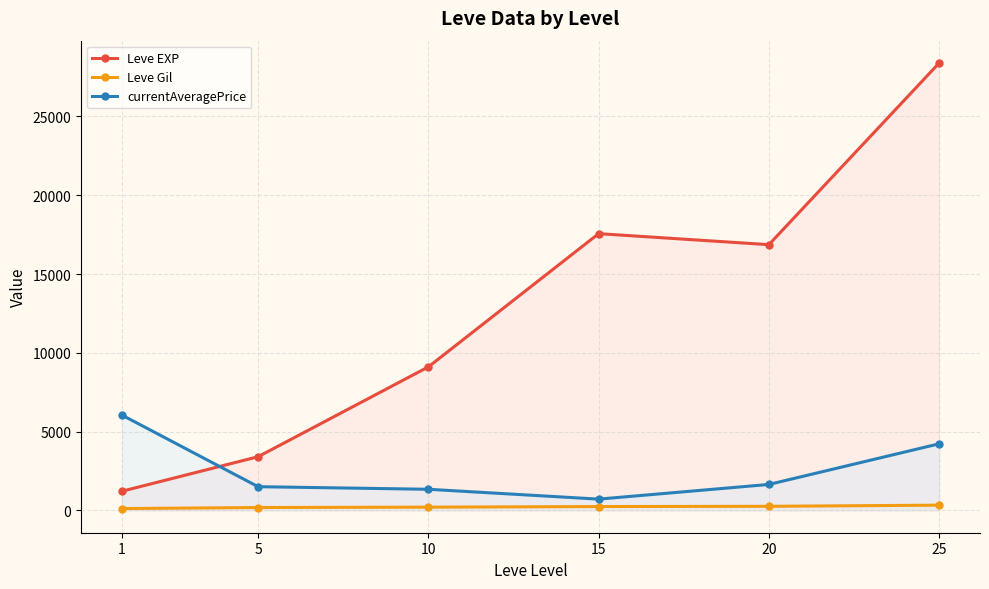

Reading left to right, list all the values displayed in this chart.

Leve EXP: 1=1213.3	5=3405.0	10=9106.7	15=17563.3	20=16865.0	25=28393.3
Leve Gil: 1=113.3	5=180.0	10=202.8	15=241.3	20=257.0	25=329.7
currentAveragePrice: 1=6048.5	5=1502.5	10=1338.0	15=712.9	20=1644.7	25=4224.7